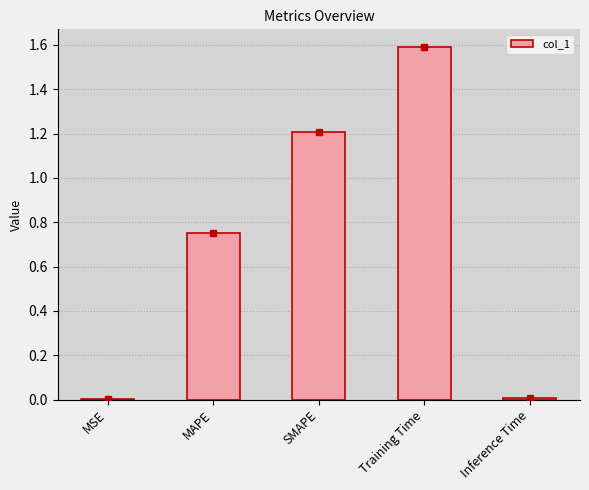

What is the sum of the values at SMAPE and MAPE?

2.0